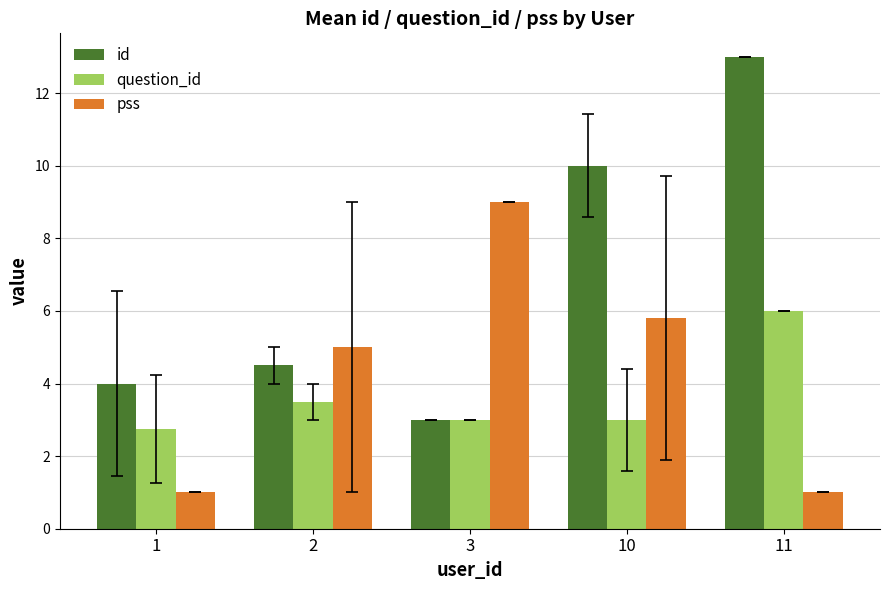

How many bars are there in each group?

3